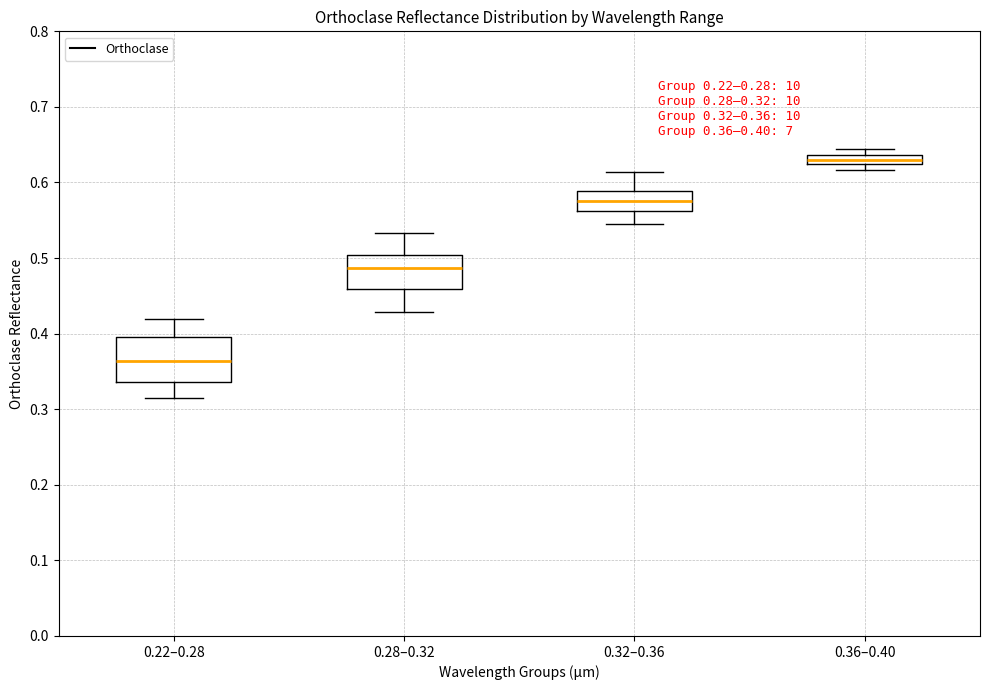

Which box has the lowest median line?

0.22–0.28